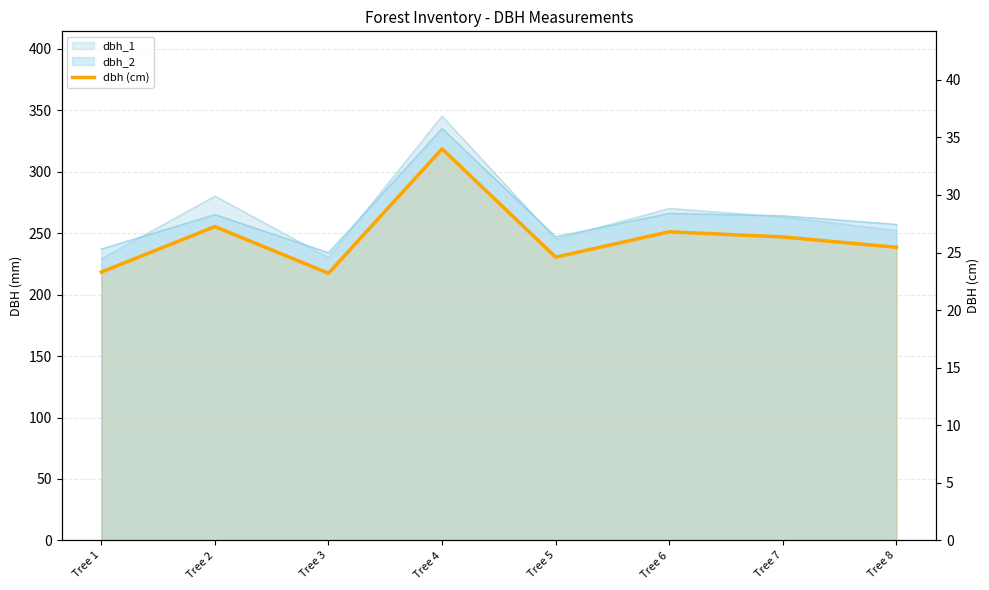

Rank the categories by value from lowest to highest.

Tree 3, Tree 1, Tree 5, Tree 8, Tree 7, Tree 6, Tree 2, Tree 4